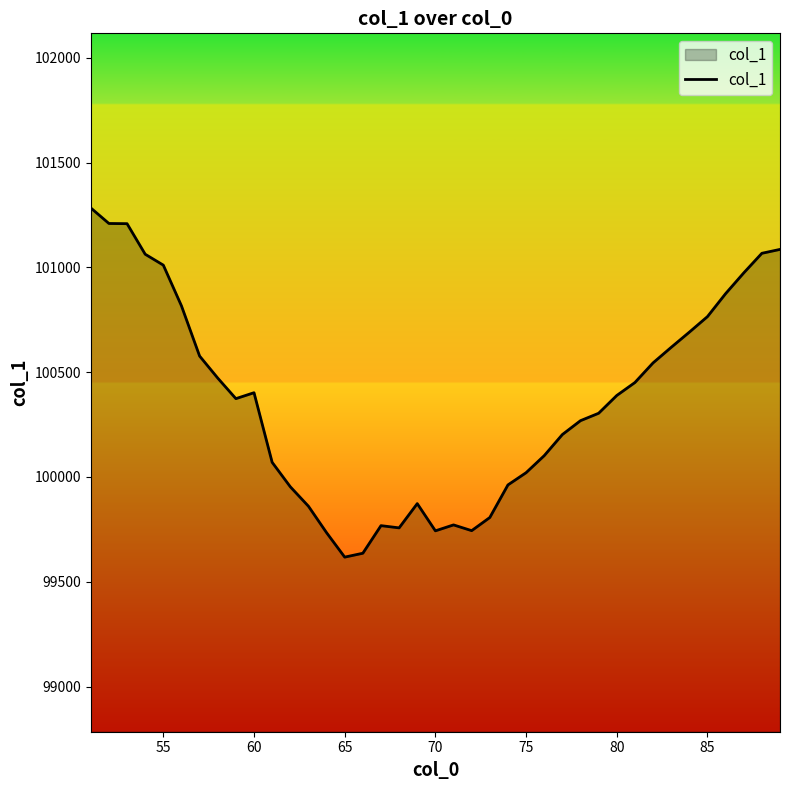

What is the maximum value shown in the chart?

101283.5